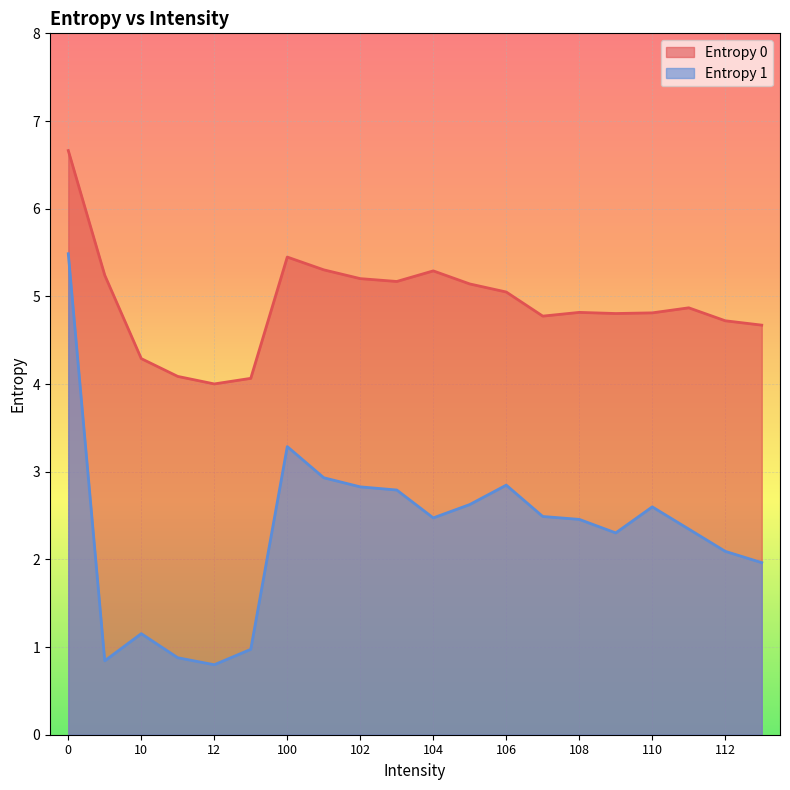

True or false: Entropy 1 has more than 2 points higher than both neighbors.

True